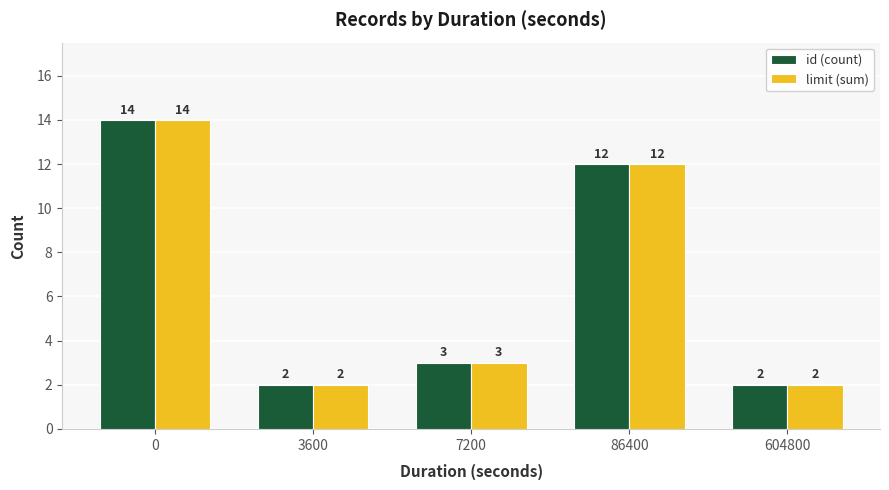

What is the average value of the limit (sum) series?

7